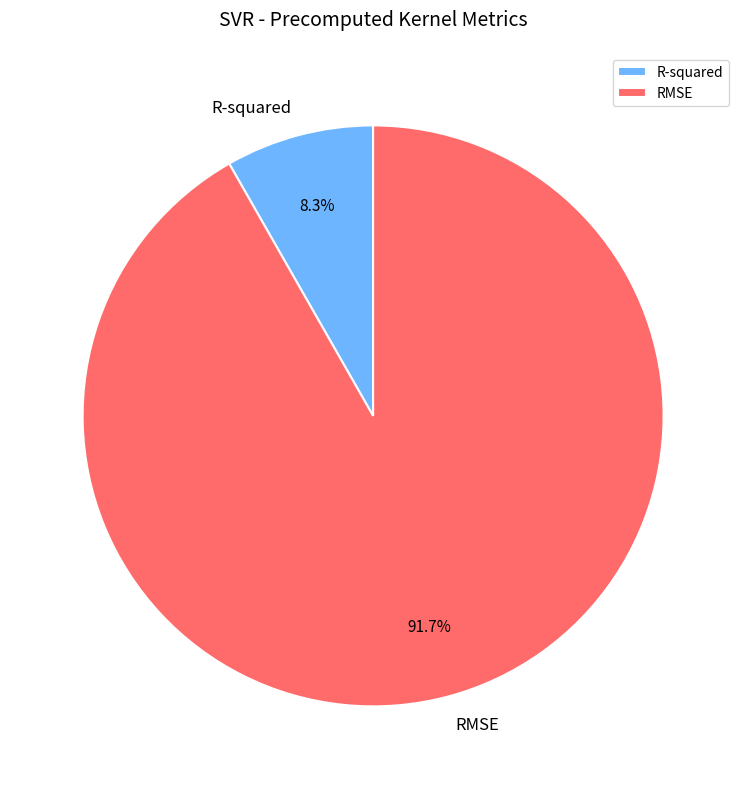

What is the smallest slice in the pie chart?

R-squared